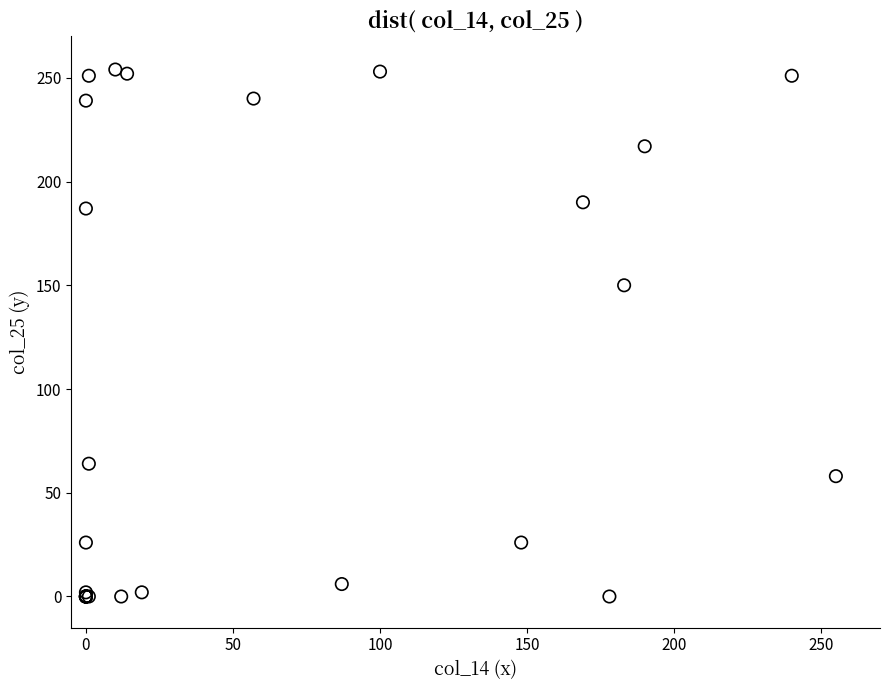

What Y value in the scatter plot is closest to 127?

150